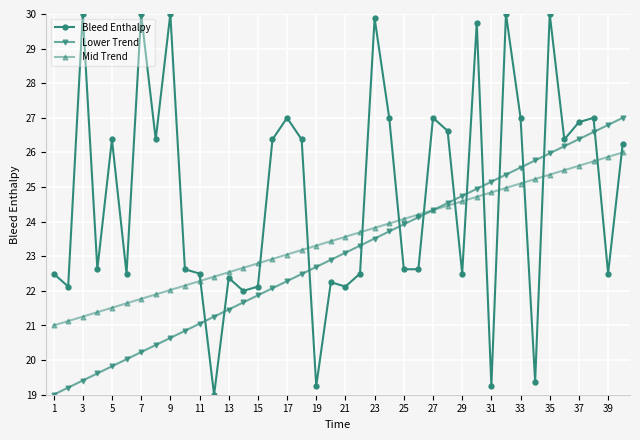

Rank the series by their maximum value, from highest to lowest.

Bleed Enthalpy, Lower Trend, Mid Trend